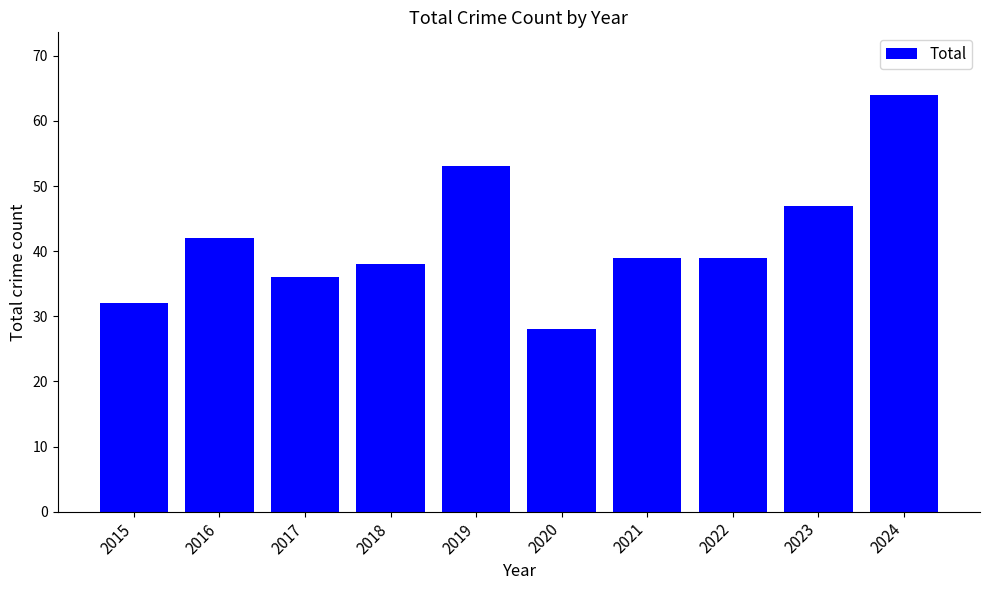

What is the sum of all values?

418